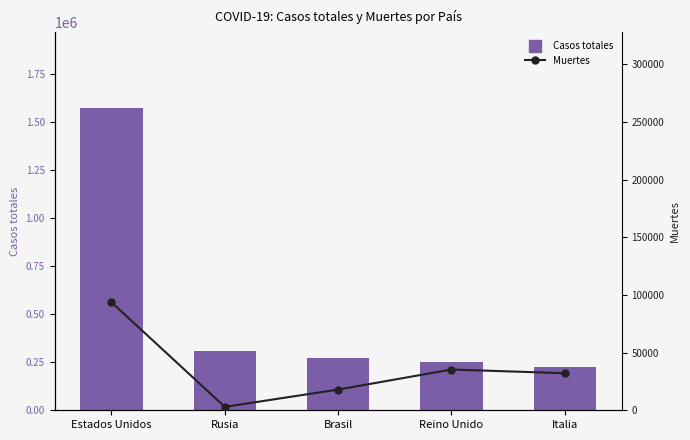

Is the value of Casos totales at Brasil greater than the value of Muertes at Estados Unidos?

Yes